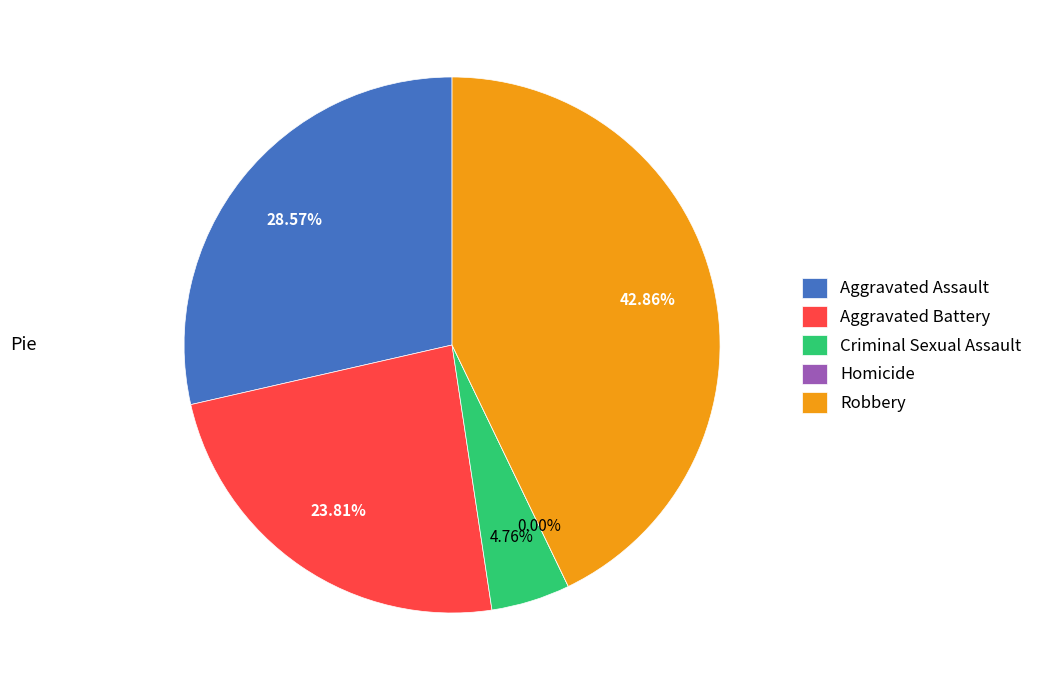

How many slices are in this pie chart?

5